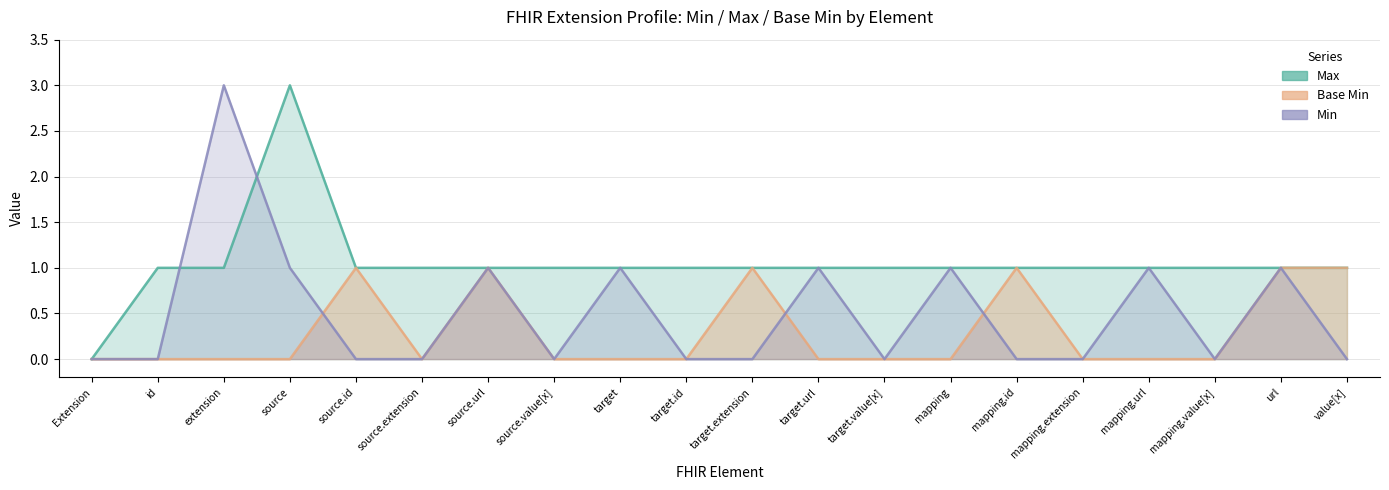

Which category has the lowest value in the Base Min series?

Extension